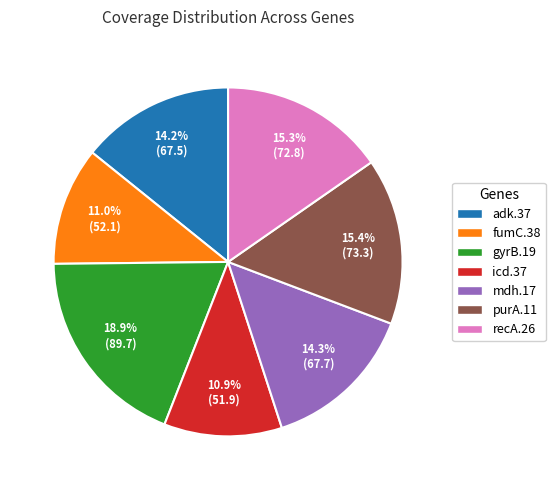

What portion of the pie excludes gyrB.19?

81.1%